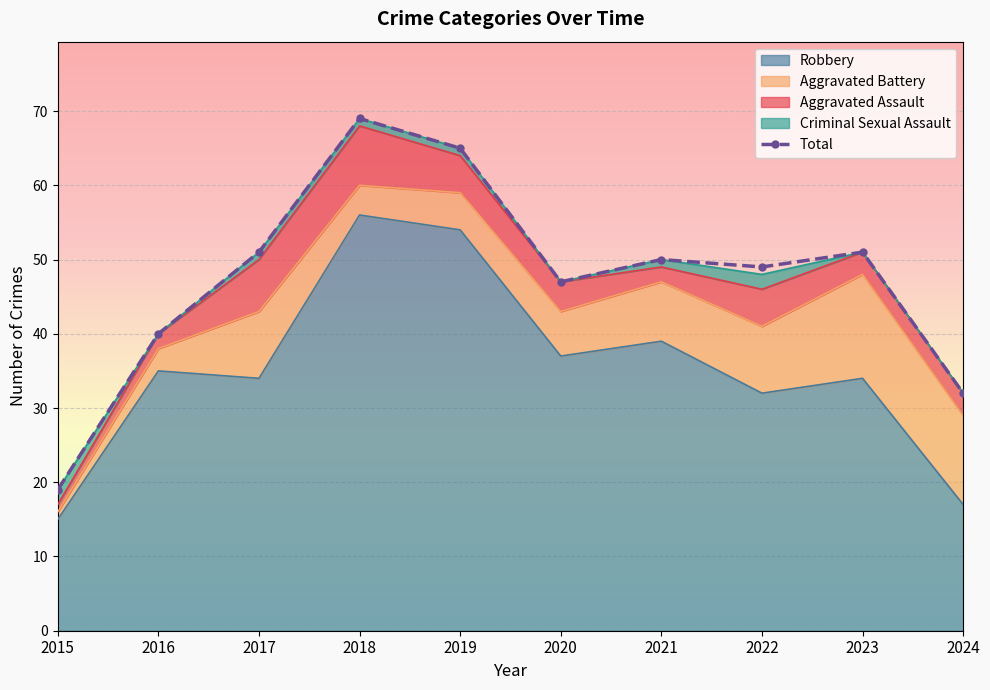

What is the greatest value displayed?

69